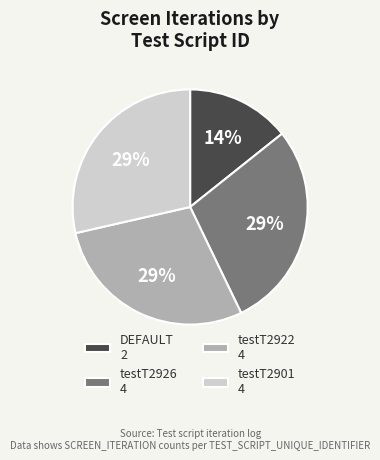

True or false: testT2901 accounts for 38% of the total.

False